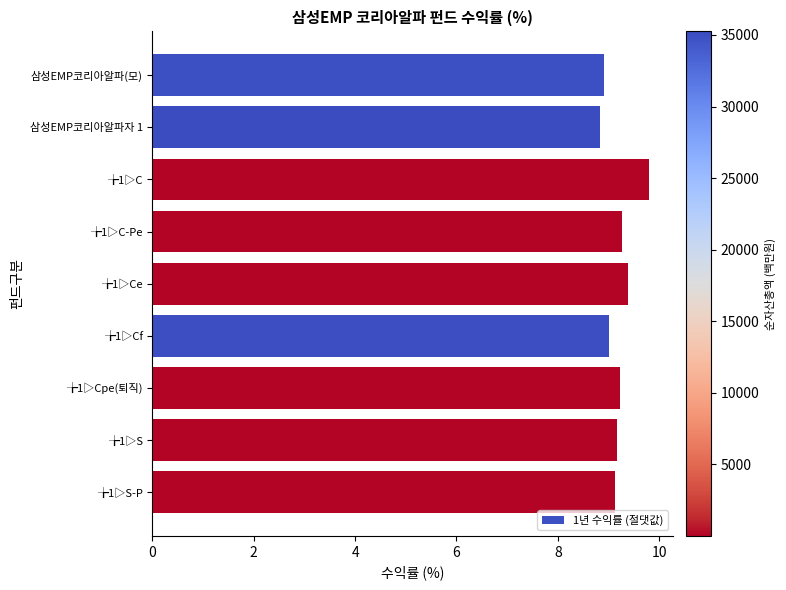

True or false: the data shows 9.2 at ╆1▷Cpe(퇴직).

True